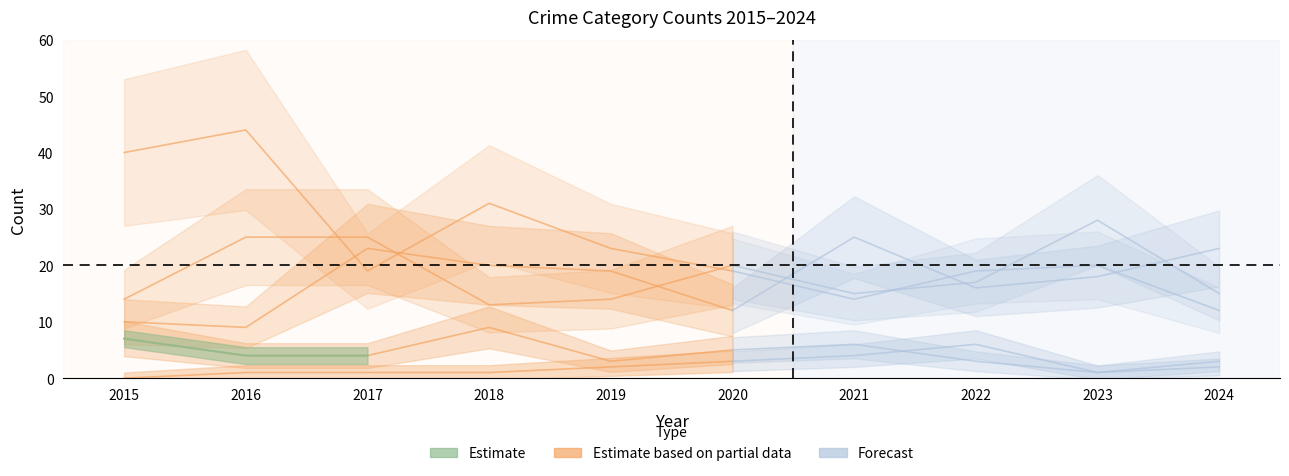

The Robbery series shows 4 at 2024. True or false?

False